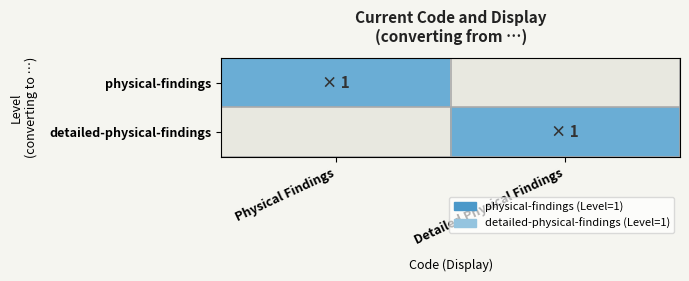

Which label corresponds to the smallest value in the chart?

Detailed Physical Findings